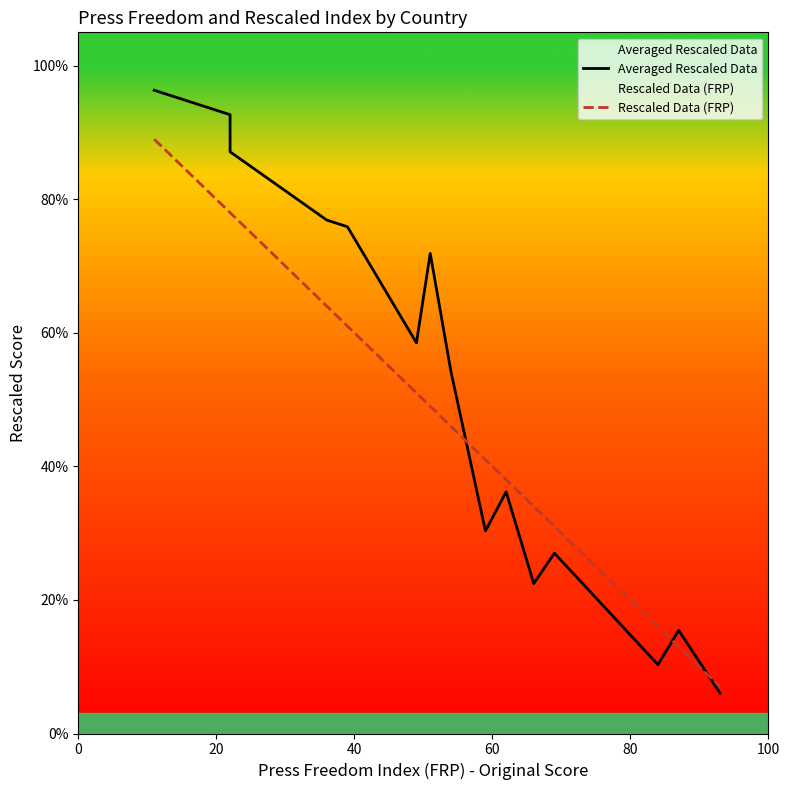

How many lines are shown in the chart?

2